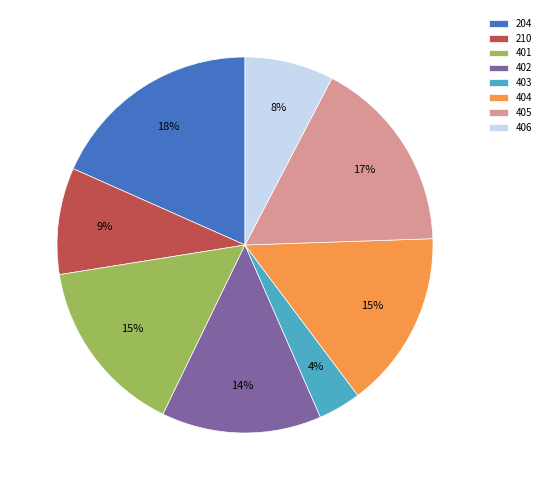

What percentage is the 210 slice, to the nearest percent?

9%